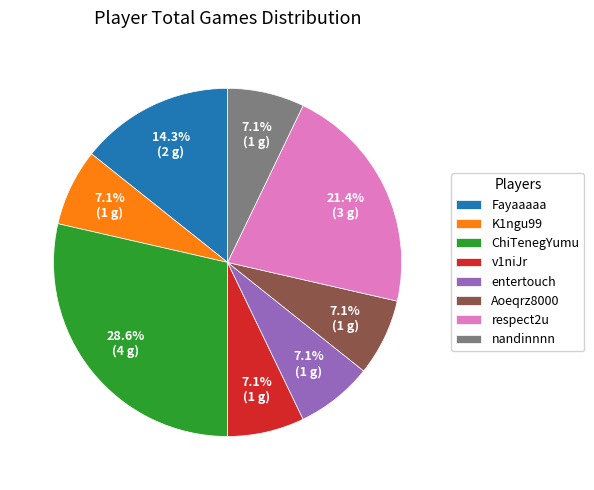

To the nearest percent, what is the difference between the Fayaaaaa and respect2u slice percentages?

7%